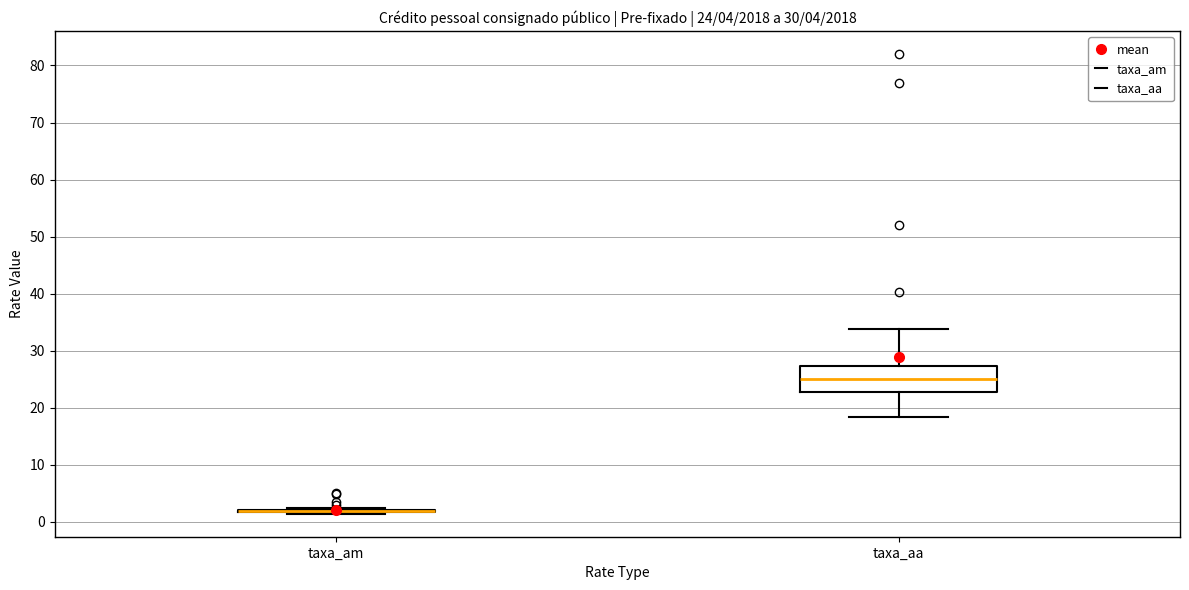

Which box is the tallest, from its lower edge to its upper edge?

taxa_aa